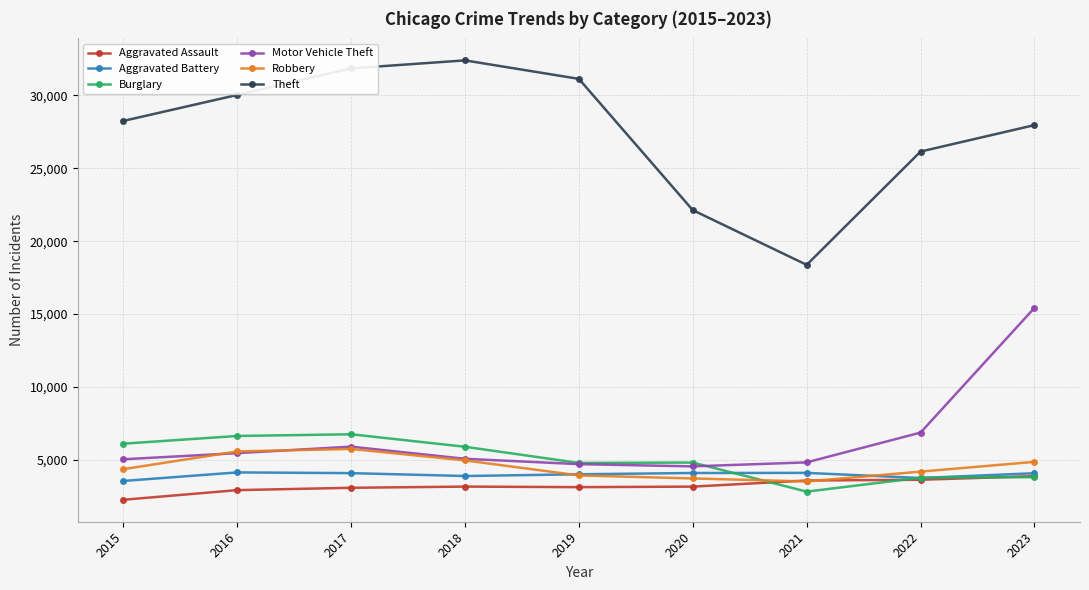

In Motor Vehicle Theft, how many points are higher than both neighbors (excluding endpoints)?

1